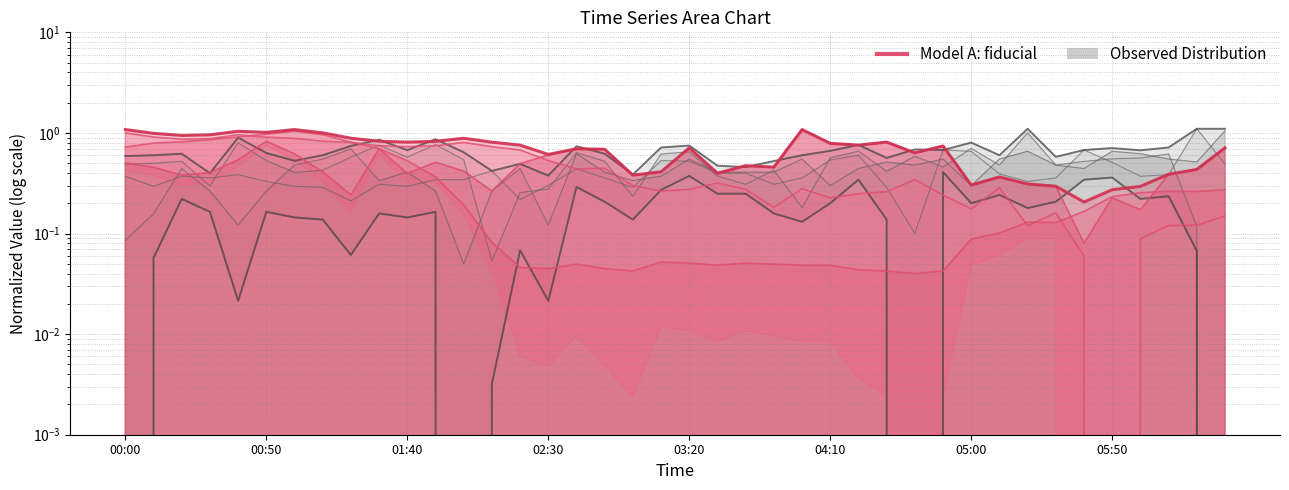

What is the total value across all series at 00:50?

3.8